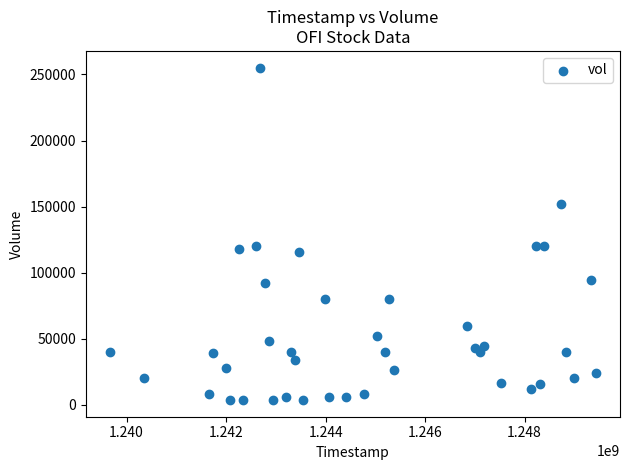

What is the range of X values (max minus min)?

9763200